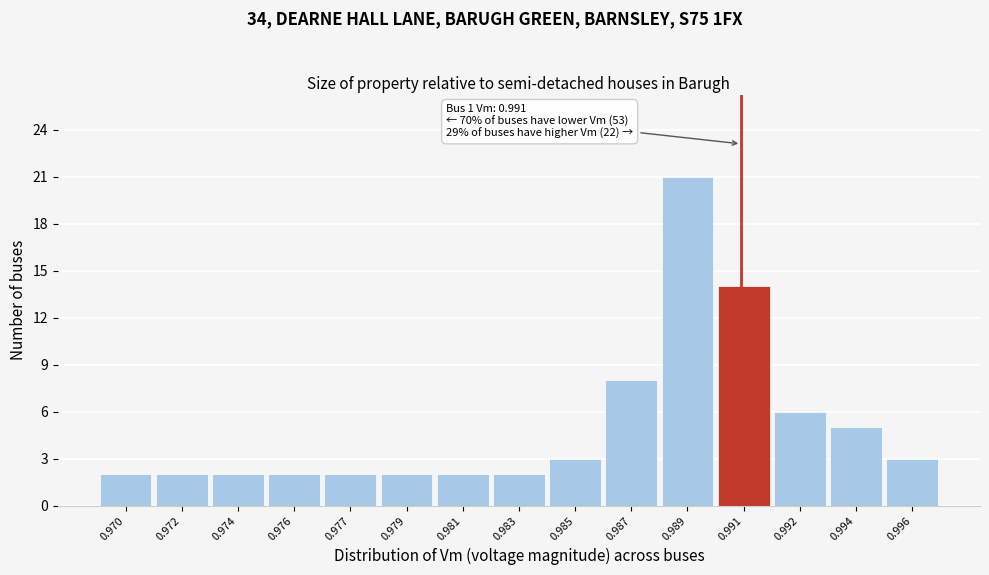

Reading left to right, what are all the values shown in this chart?

0.970=2	0.972=2	0.974=2	0.976=2	0.977=2	0.979=2	0.981=2	0.983=2	0.985=3	0.987=8	0.989=21	0.991=14	0.992=6	0.994=5	0.996=3